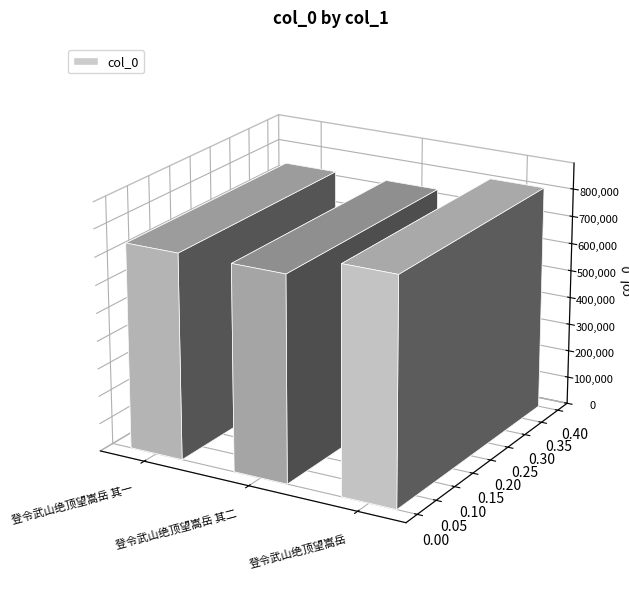

What is the label of the 3rd bar from the right?

登令武山绝顶望嵩岳 其一